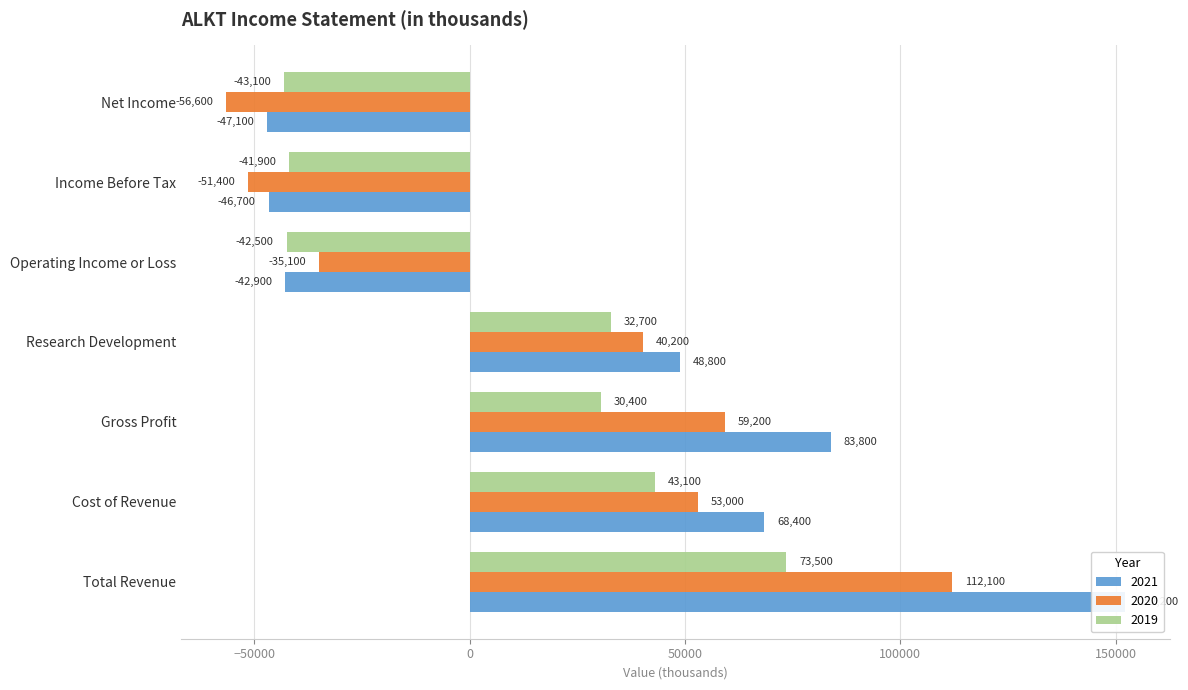

How many bars are there in each group?

3